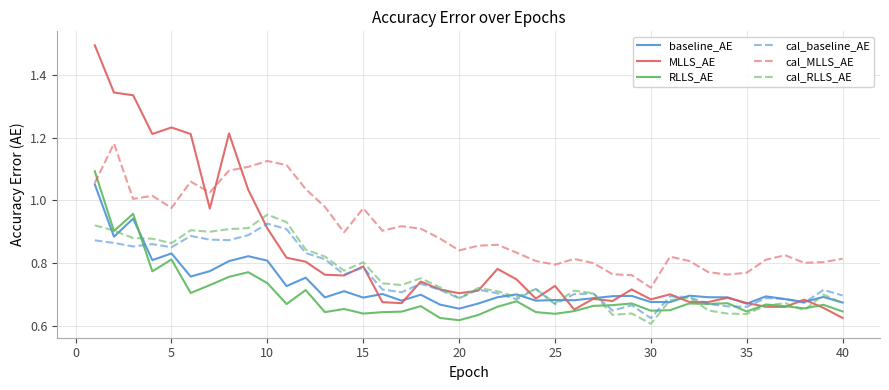

What is the greatest value displayed?

1.5